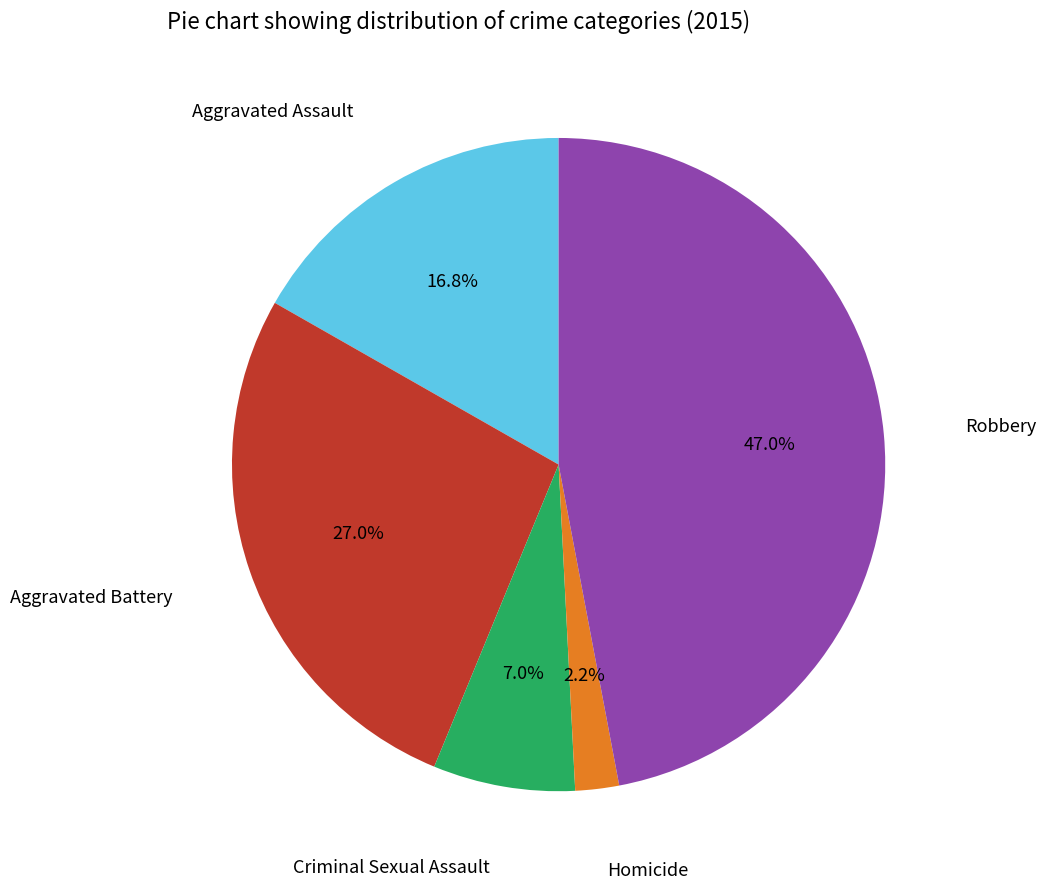

Which slice is the smallest?

Homicide